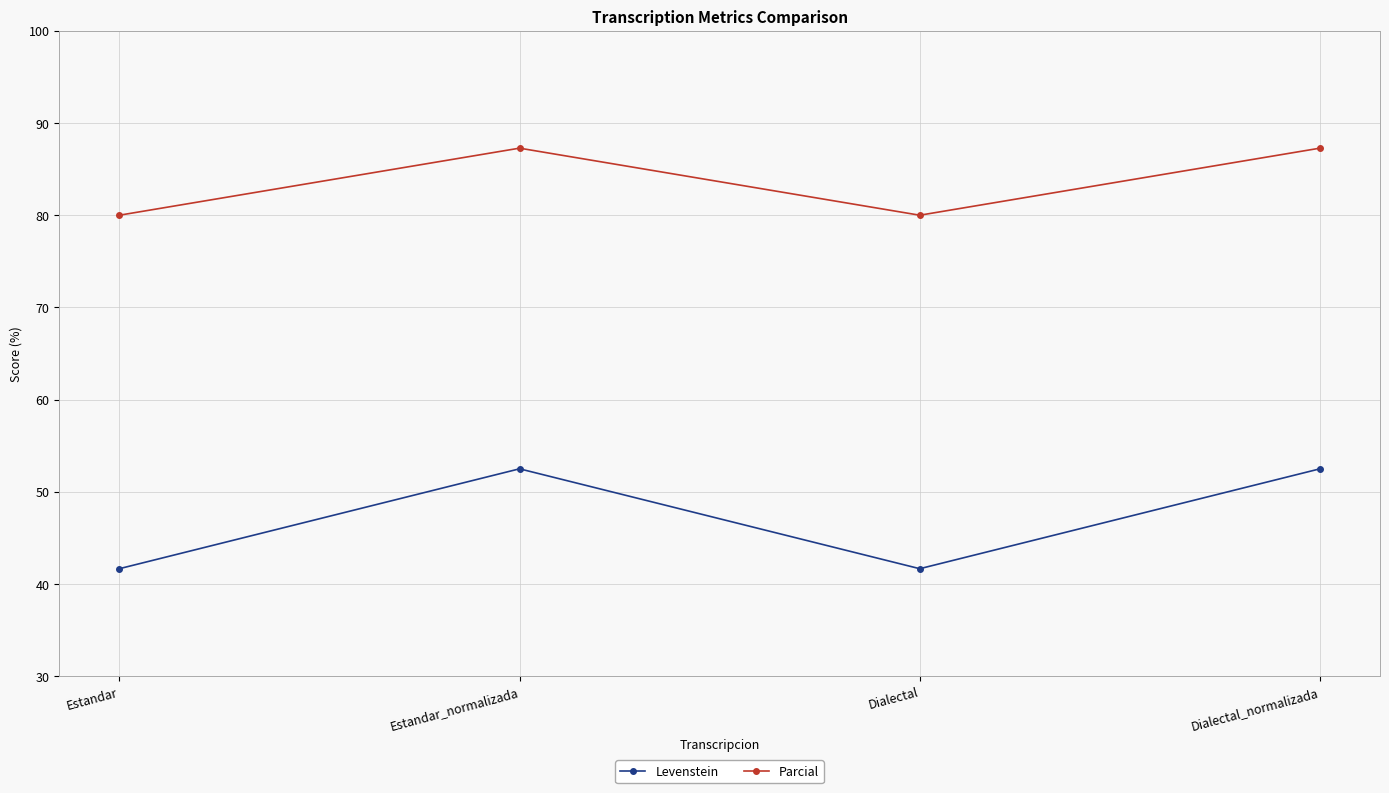

How many distinct data groups are displayed?

2